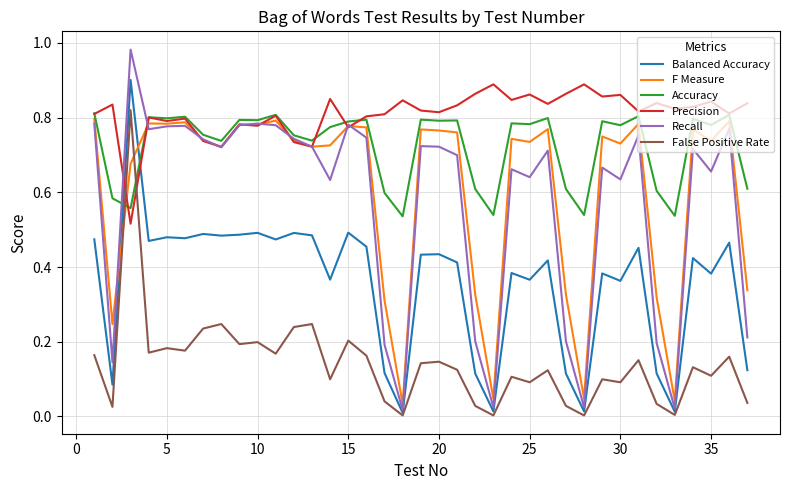

After their last crossing, which series has the higher values: F Measure or False Positive Rate?

F Measure